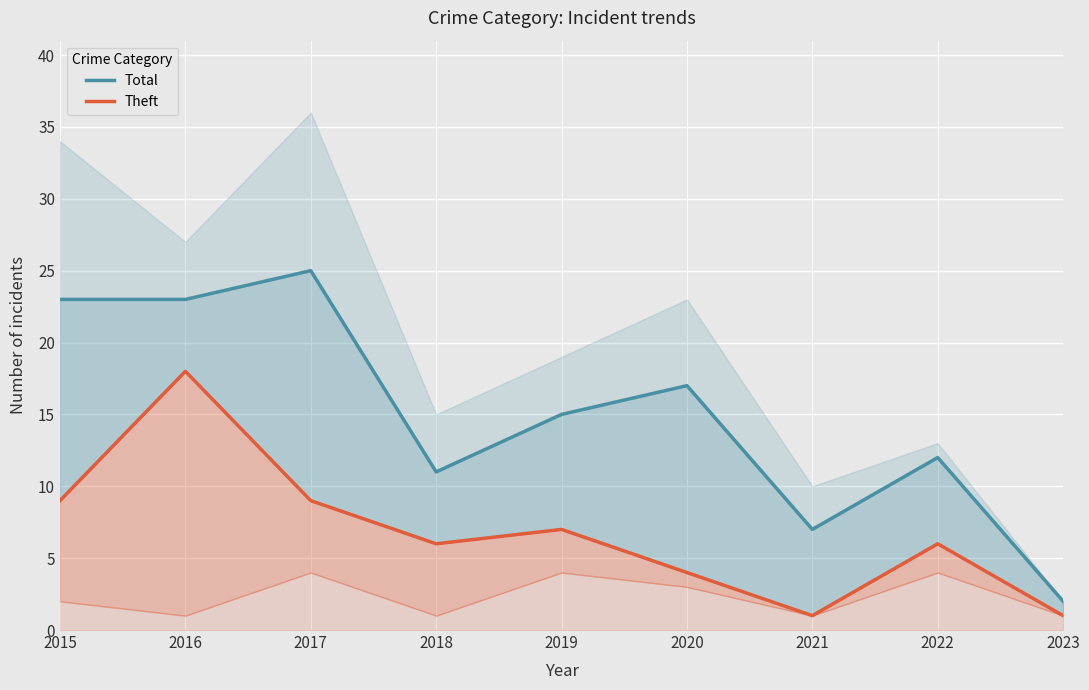

List the series in order of their overall mean, highest first.

Total, Theft